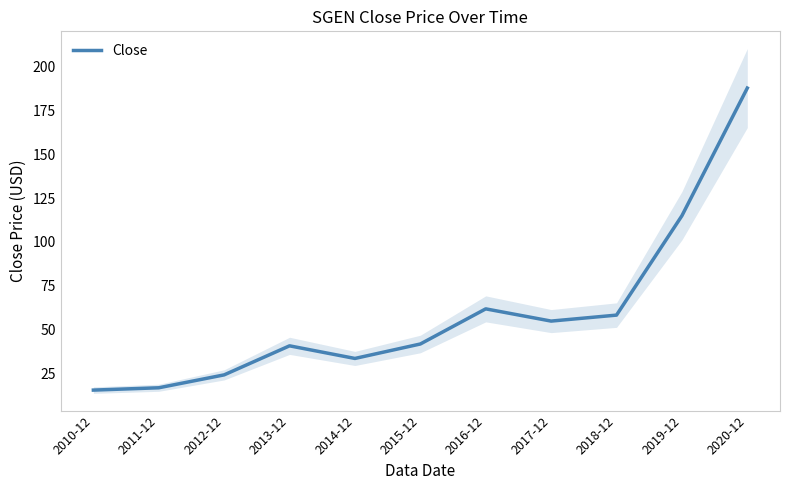

The value at 2015-12 is 70.9. True or false?

False